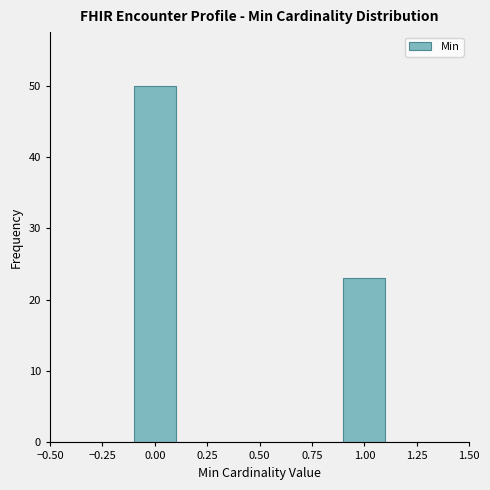

Which range on the x-axis has the tallest bar?

-0.1 to 0.1